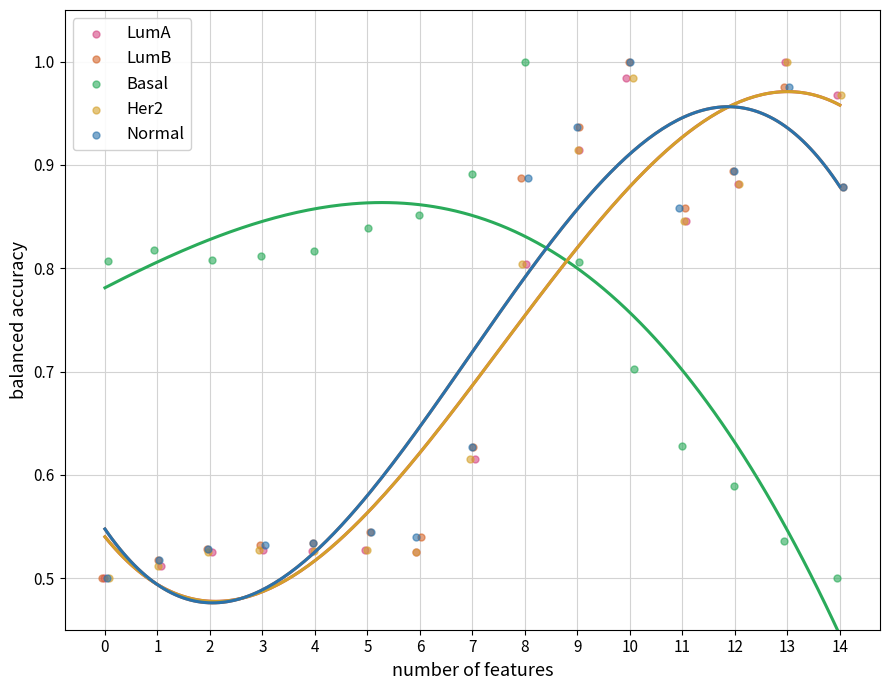

Which series reaches the maximum Y coordinate?

LumA